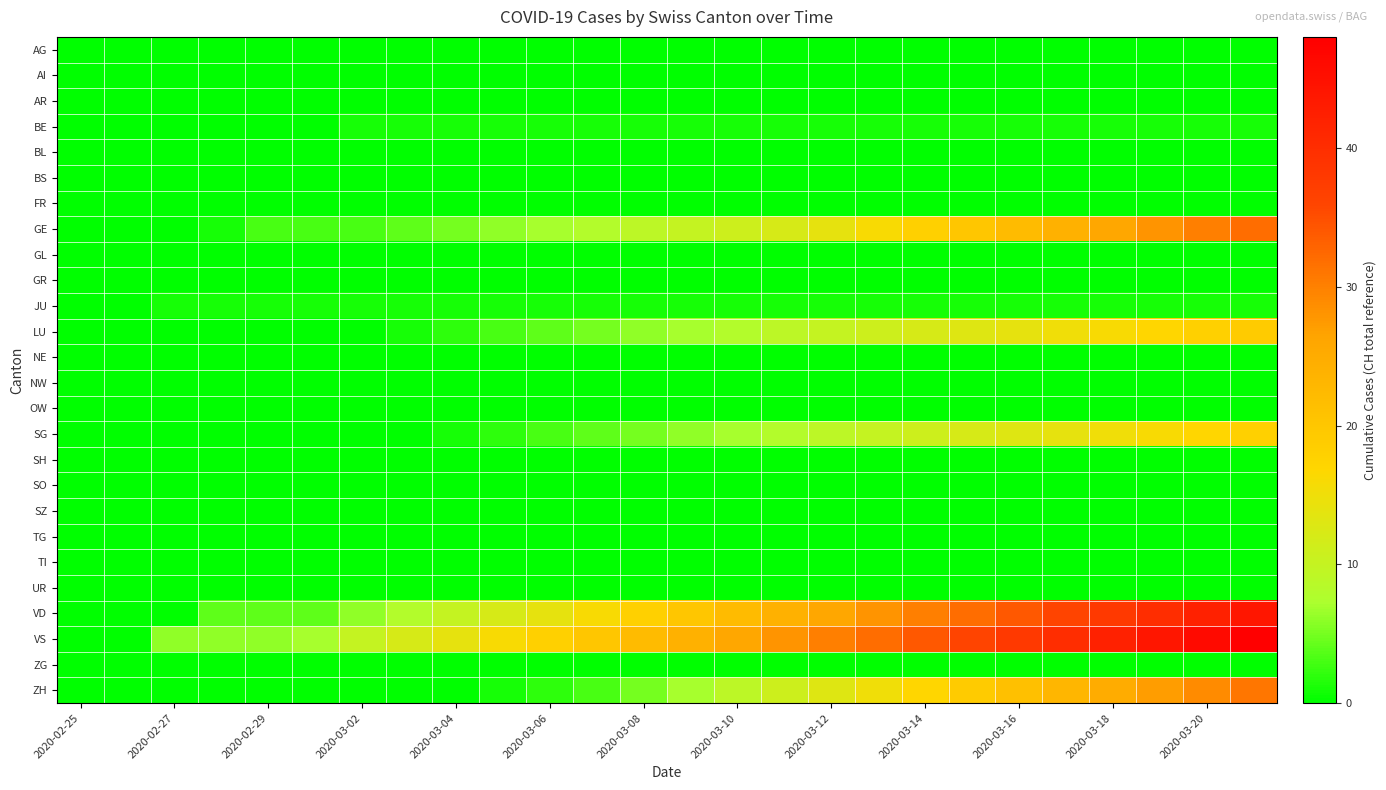

List the series in order of their peak value, highest first.

VS, VD, GE, ZH, LU, SG, BE, JU, AG, AI, AR, BL, BS, FR, GL, GR, NE, NW, OW, SH, SO, SZ, TG, TI, UR, ZG